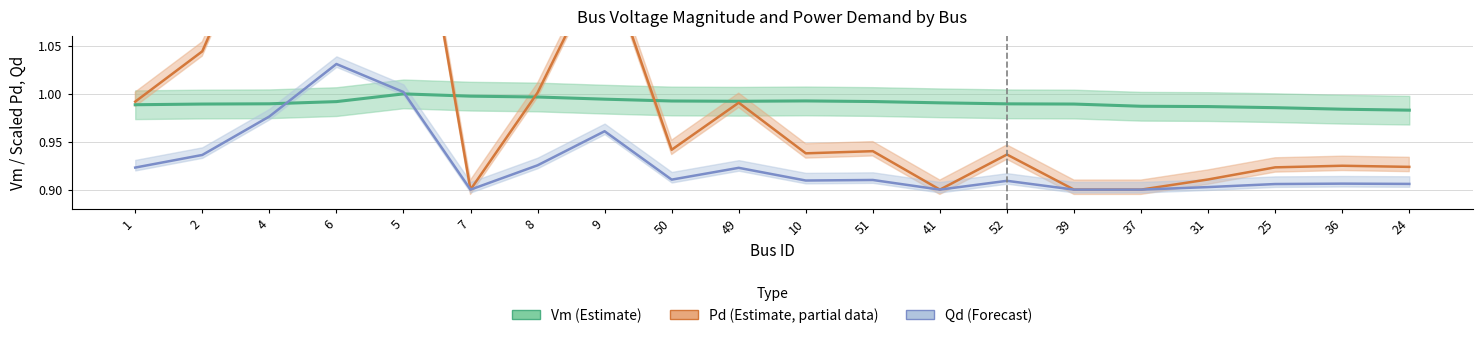

What is the minimum value for Vm (Estimate)?

1.0